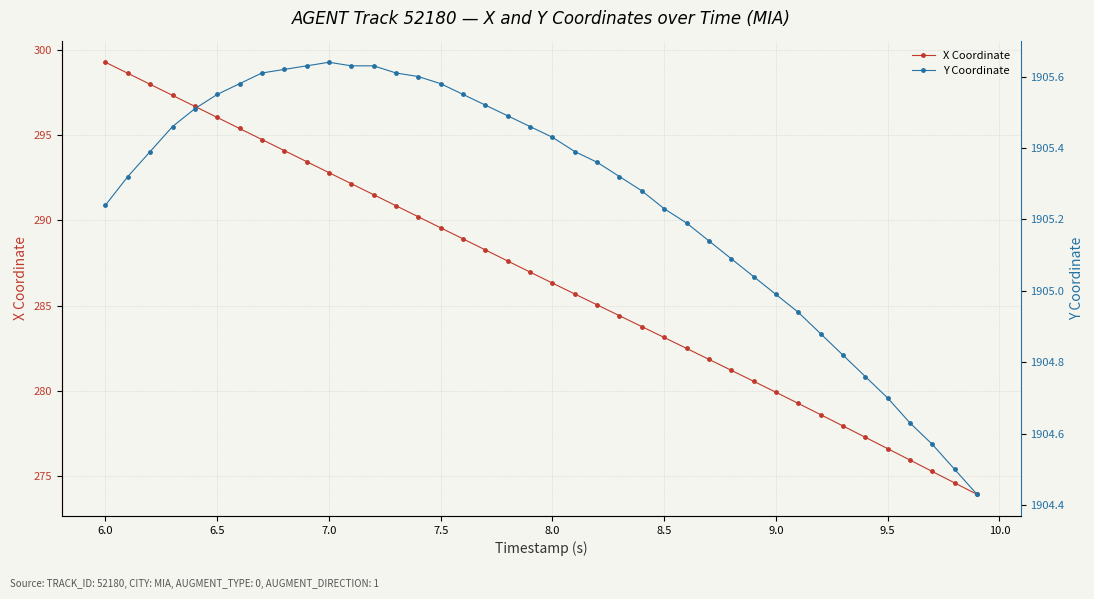

List the series in order of their overall mean, highest first.

Y Coordinate, X Coordinate